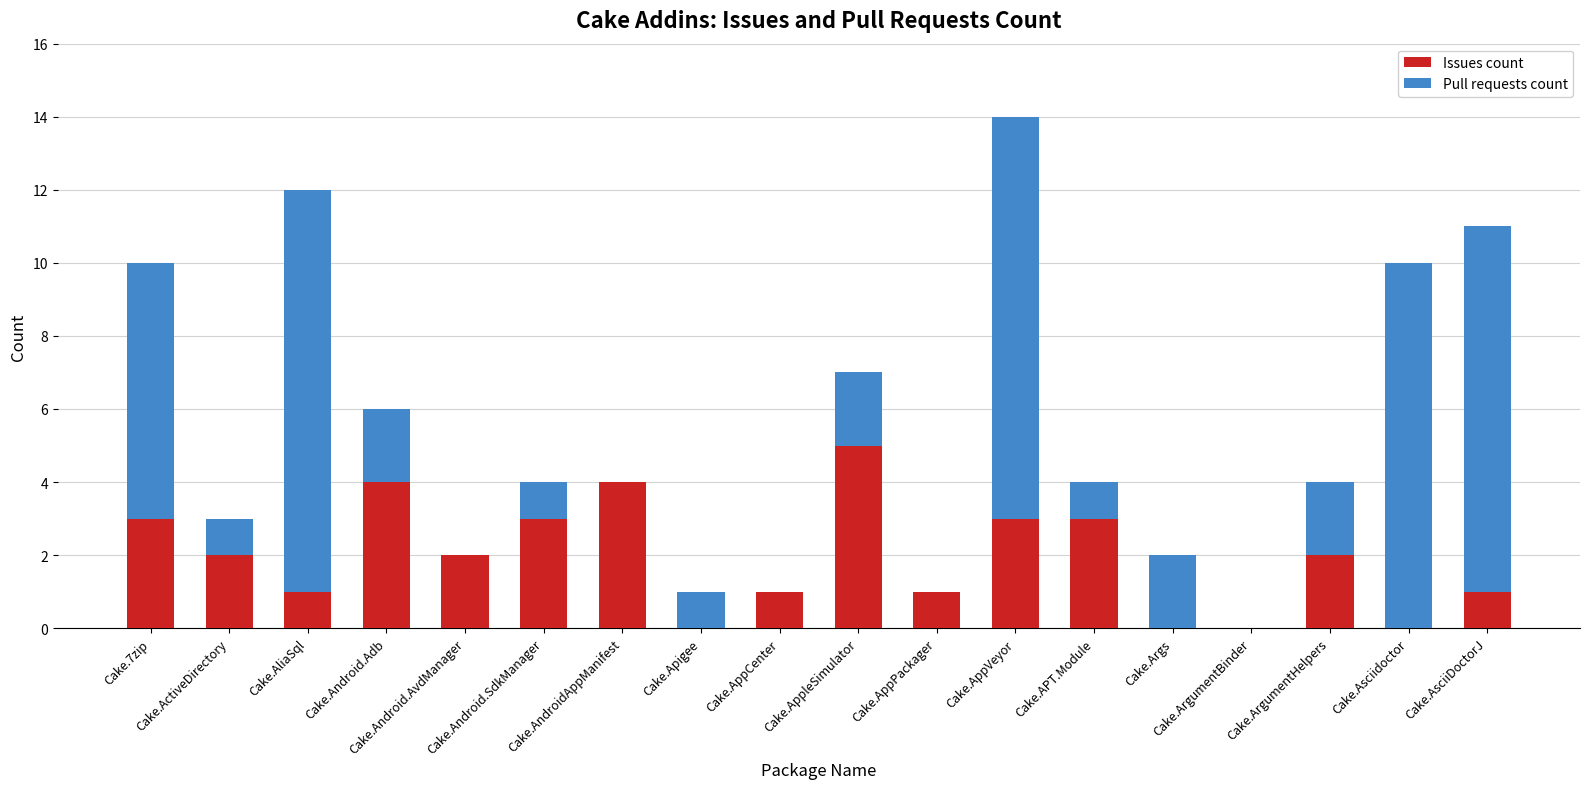

Where does the Issues count series first go above 2?

Cake.7zip